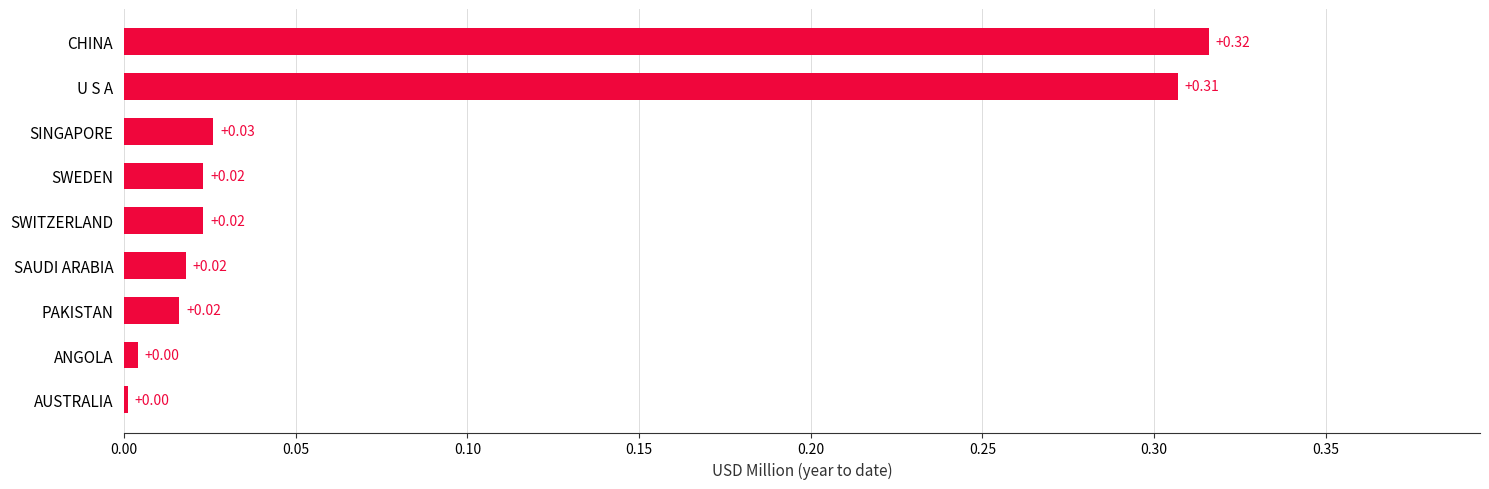

Which label corresponds to the largest value in the chart?

CHINA